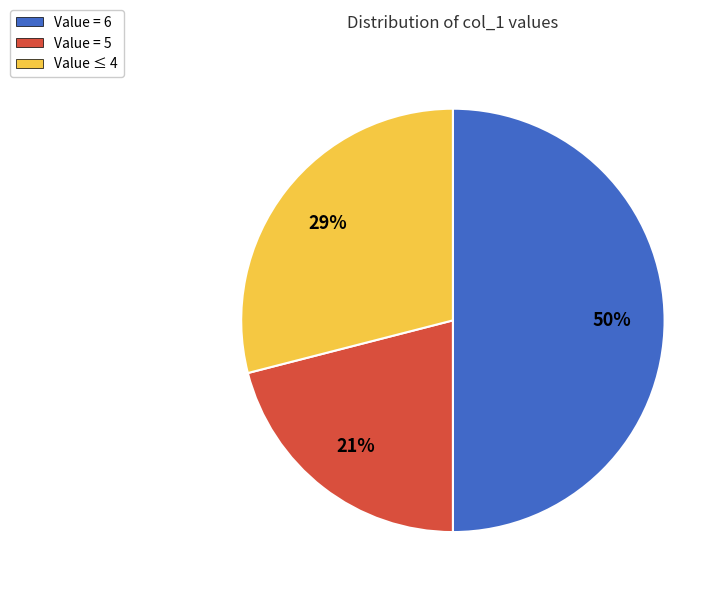

What is the ratio of the value at Value ≤ 4 to the value at Value = 6?

0.6